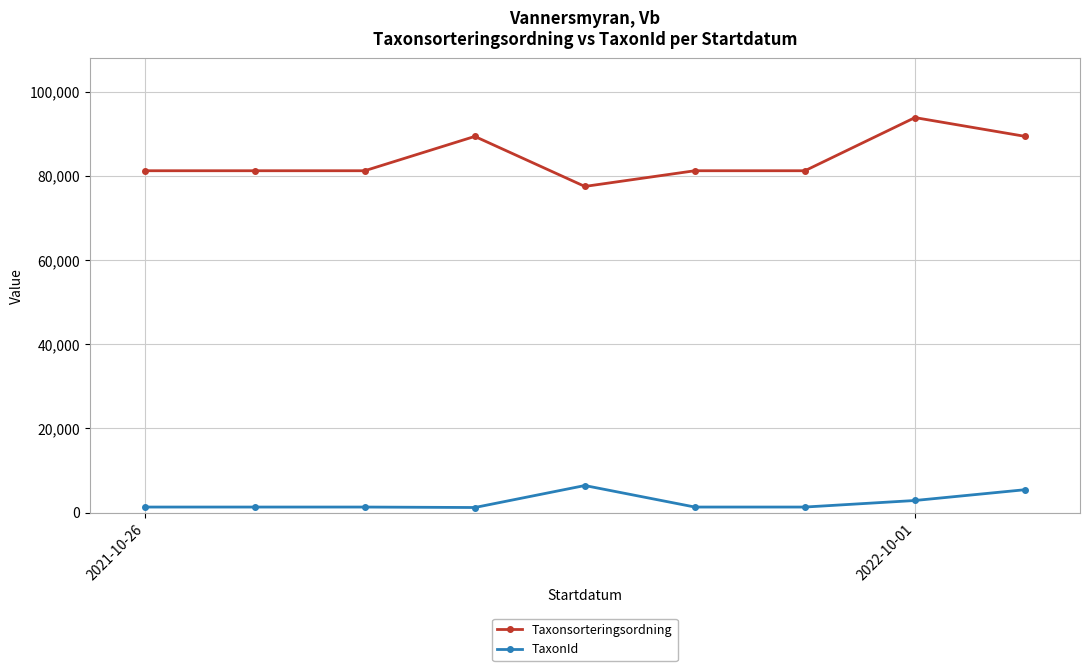

How many lines are shown in the chart?

2